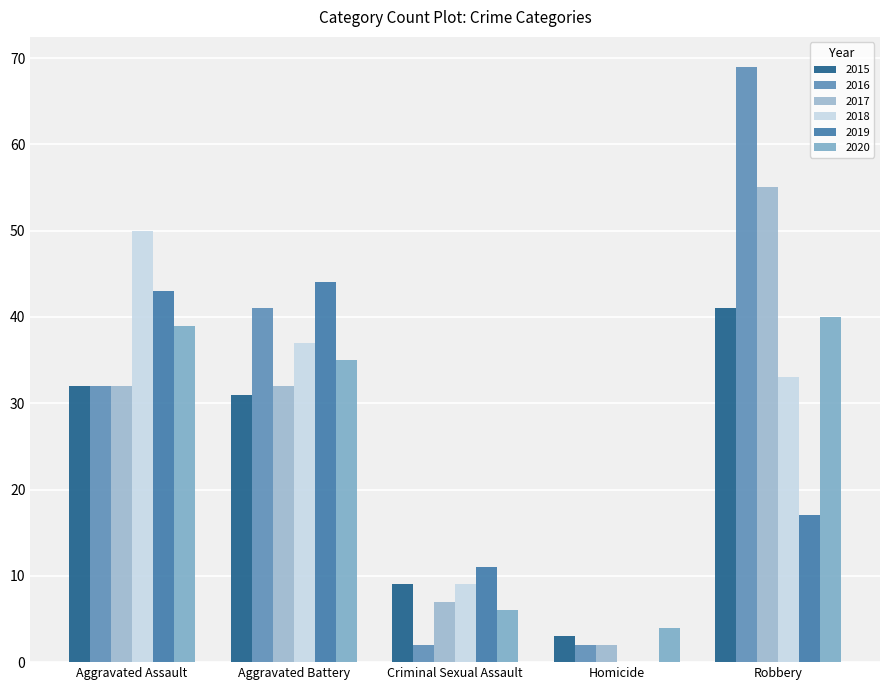

Reading left to right, extract all data points from this chart.

2015: Aggravated Assault=32	Aggravated Battery=31	Criminal Sexual Assault=9	Homicide=3	Robbery=41
2016: Aggravated Assault=32	Aggravated Battery=41	Criminal Sexual Assault=2	Homicide=2	Robbery=69
2017: Aggravated Assault=32	Aggravated Battery=32	Criminal Sexual Assault=7	Homicide=2	Robbery=55
2018: Aggravated Assault=50	Aggravated Battery=37	Criminal Sexual Assault=9	Homicide=0	Robbery=33
2019: Aggravated Assault=43	Aggravated Battery=44	Criminal Sexual Assault=11	Homicide=0	Robbery=17
2020: Aggravated Assault=39	Aggravated Battery=35	Criminal Sexual Assault=6	Homicide=4	Robbery=40